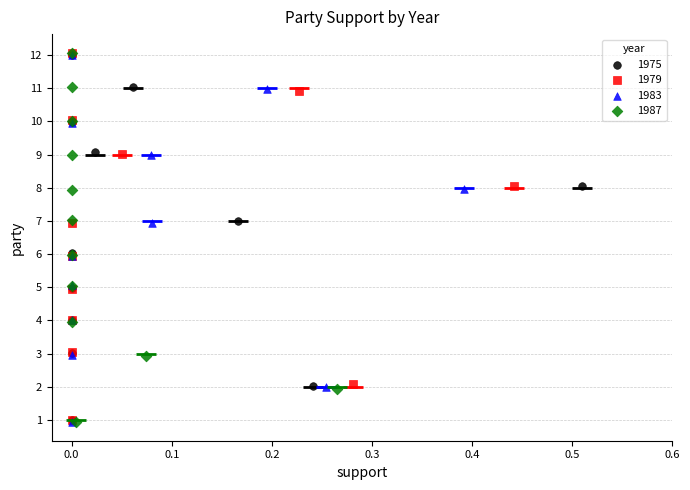

What are all the series names shown in the legend?

1975, 1979, 1983, 1987